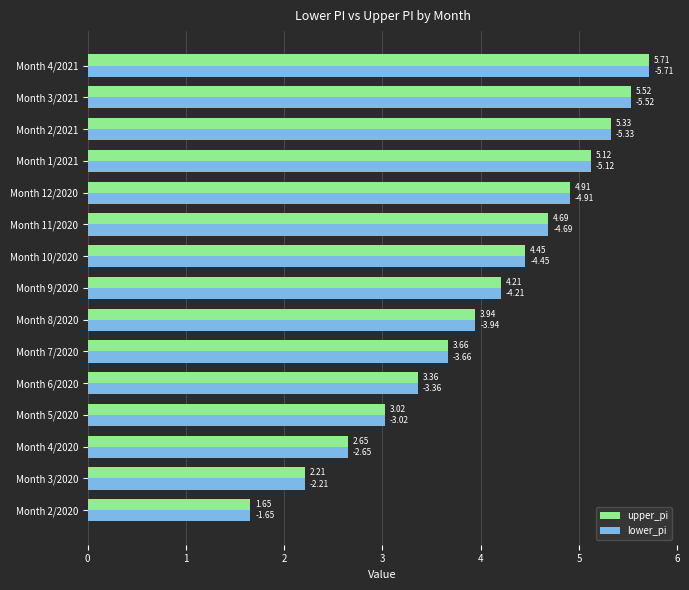

What is the greatest value displayed?

5.7